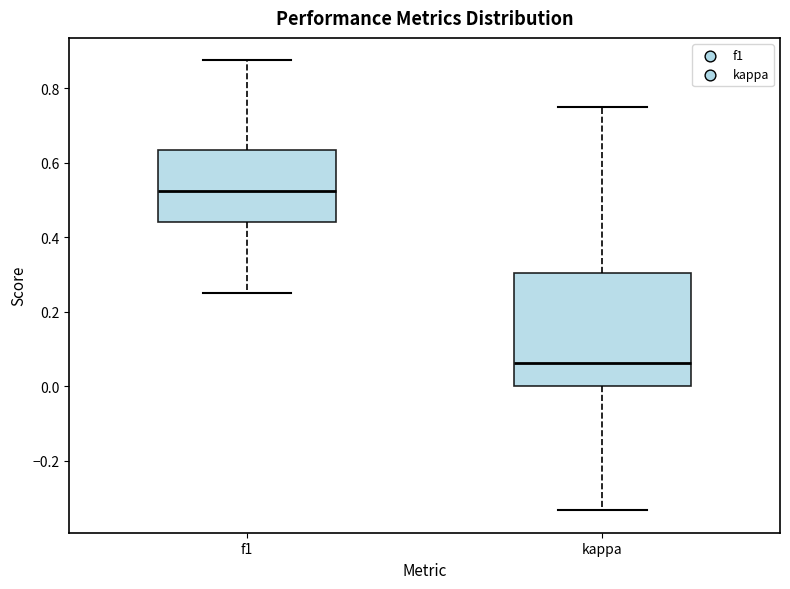

Reading left to right, transcribe this box plot: for each box, give where its median line is, the range the box spans, and where its two whiskers end, as read against the y-axis. The values are not printed on the chart, so give them approximately, as read against the axis.

f1: median 0.52, box 0.44 to 0.64, whiskers 0.26 to 0.88
kappa: median 0.06, box 0.00 to 0.30, whiskers -0.34 to 0.76